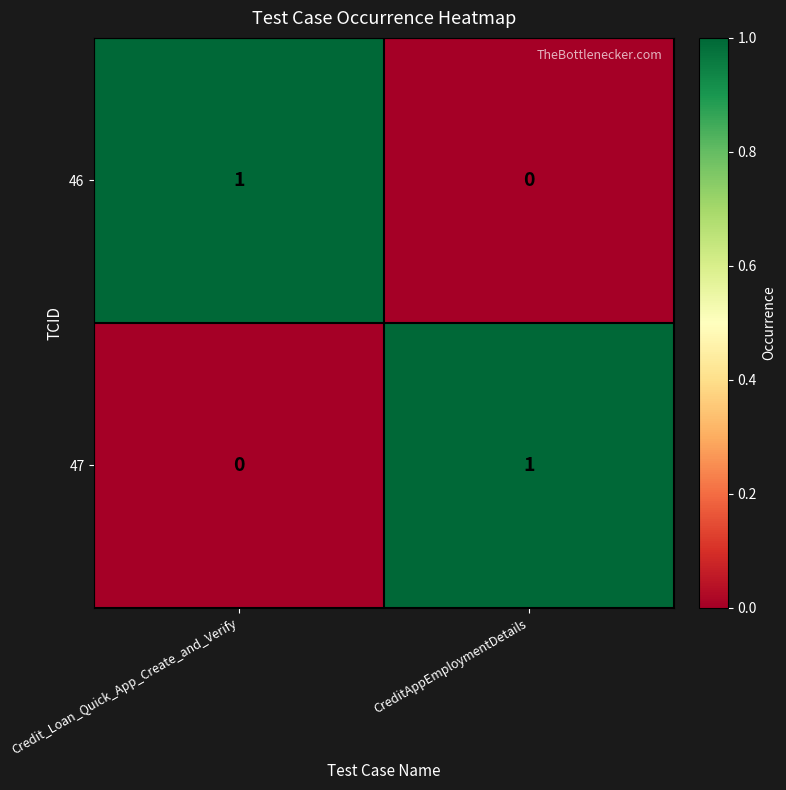

Reading left to right, transcribe all the data shown in this chart.

46: 1	0
47: 0	1